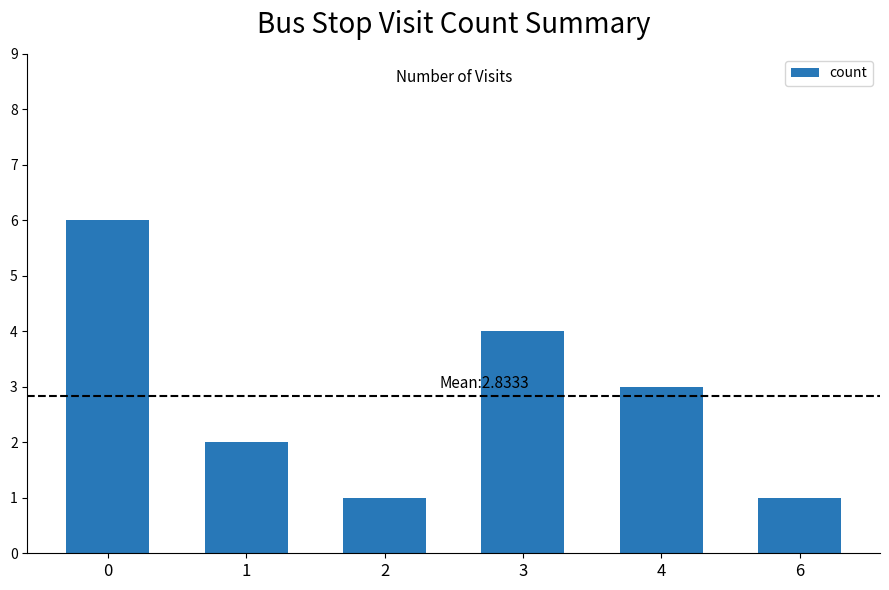

How many values are between 1 and 4?

5